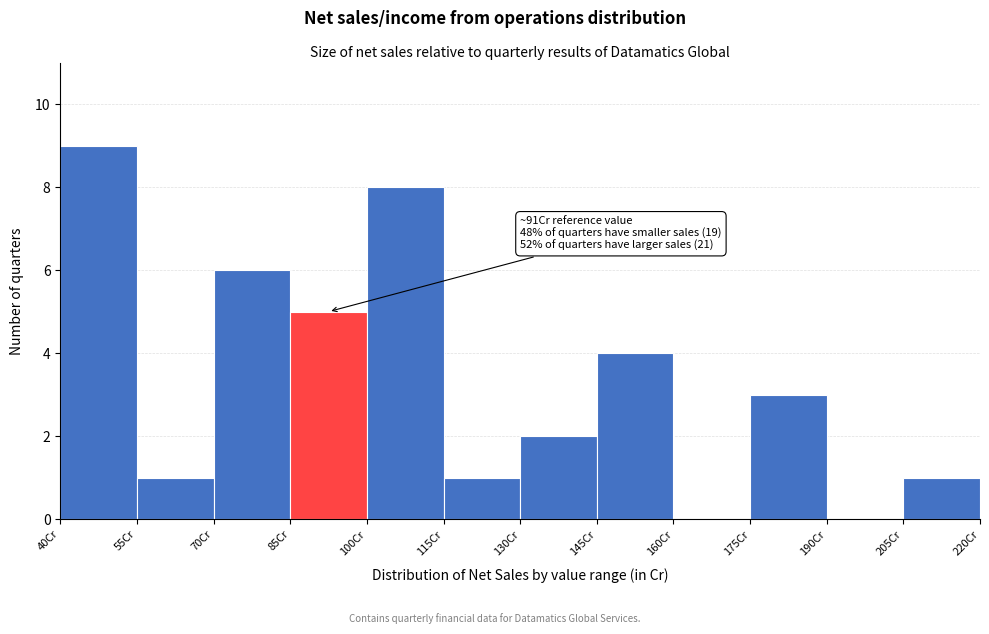

Which range on the x-axis has the tallest bar?

40 to 55